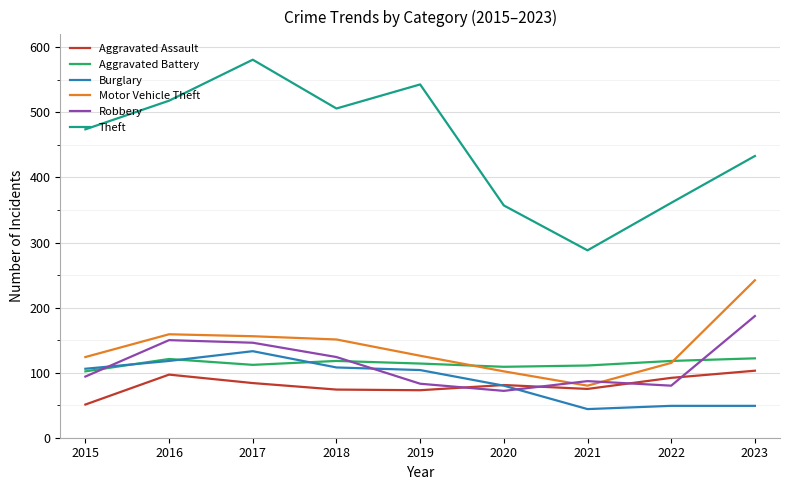

True or false: Aggravated Assault and Aggravated Battery cross at least once.

False